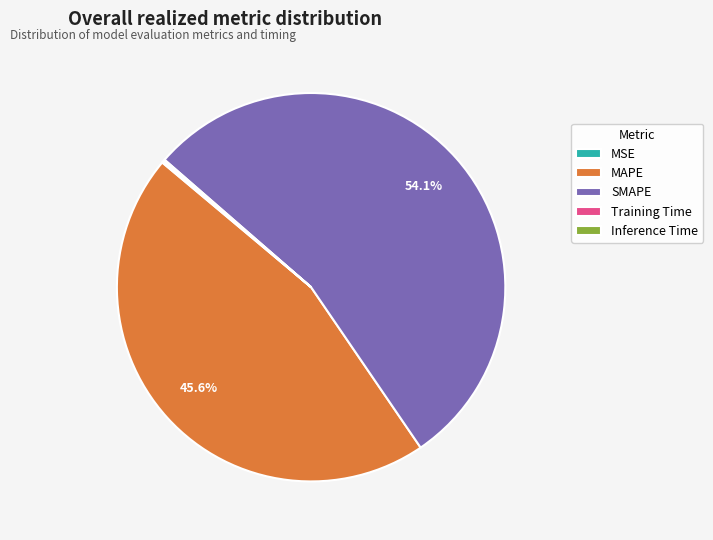

What is the majority slice?

SMAPE